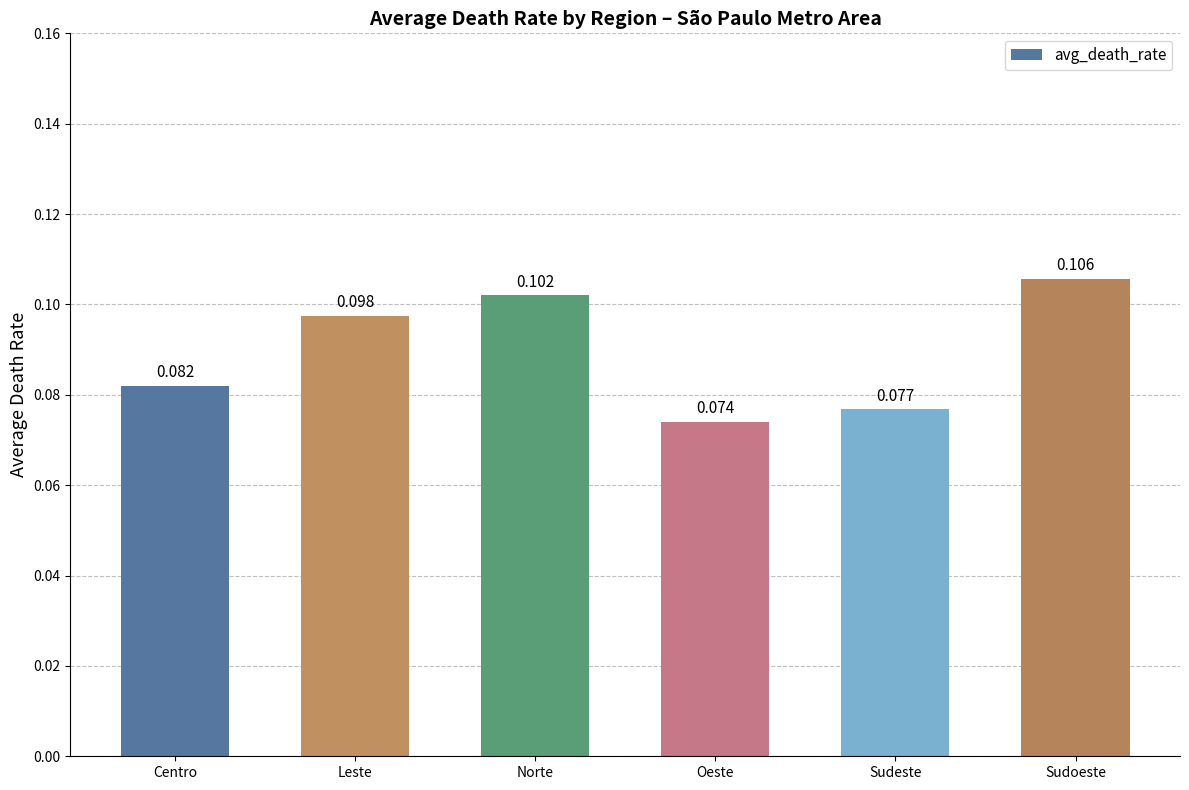

At which category does the chart reach its peak across all series?

Sudoeste